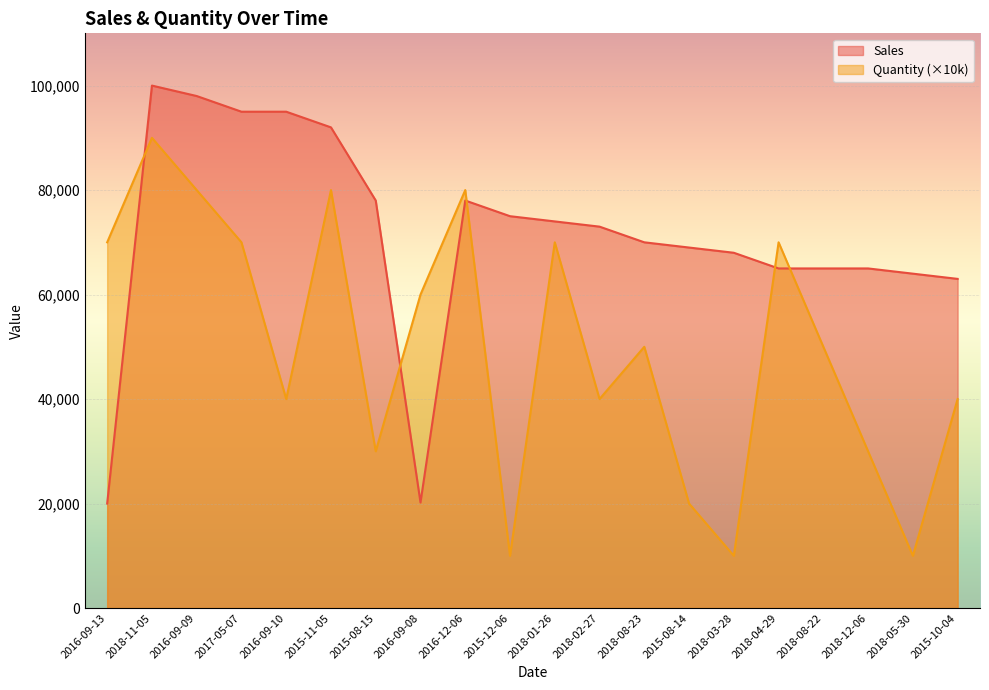

Count the number of data series in this chart.

2